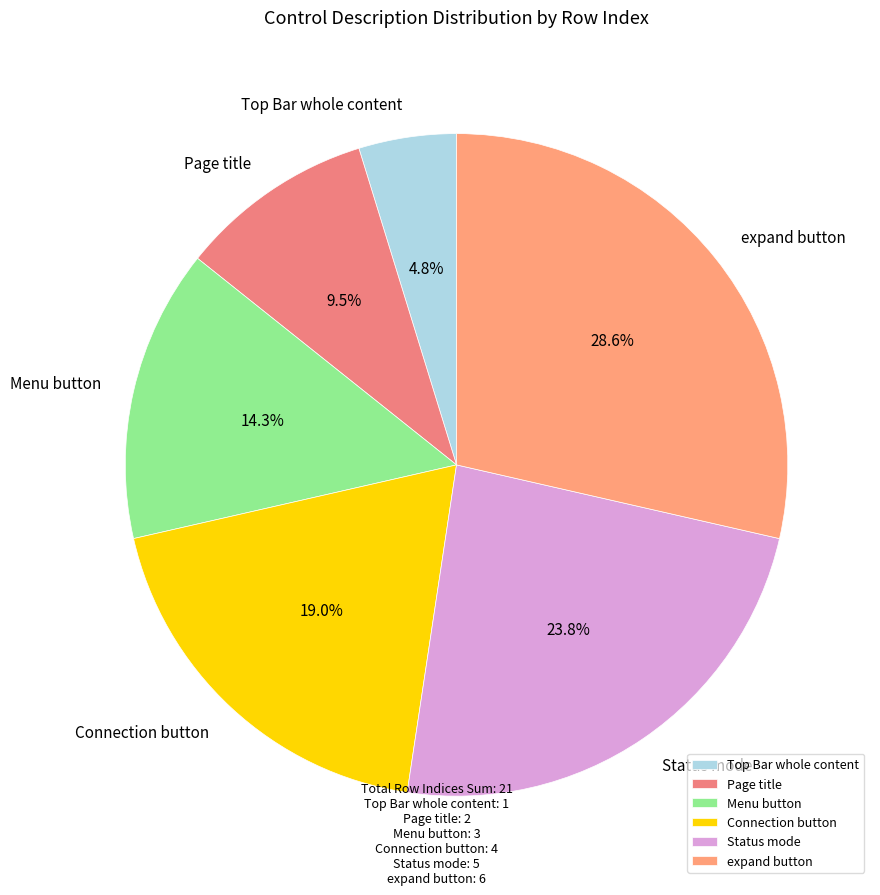

Rank the categories by value from highest to lowest.

expand button, Status mode, Connection button, Menu button, Page title, Top Bar whole content